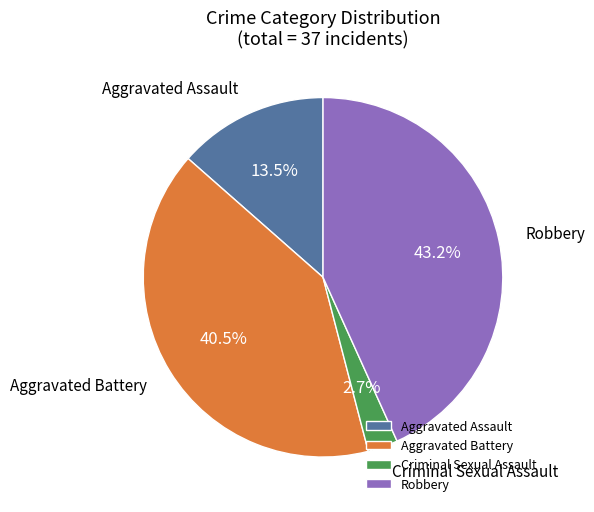

How many segments does this pie chart have?

4